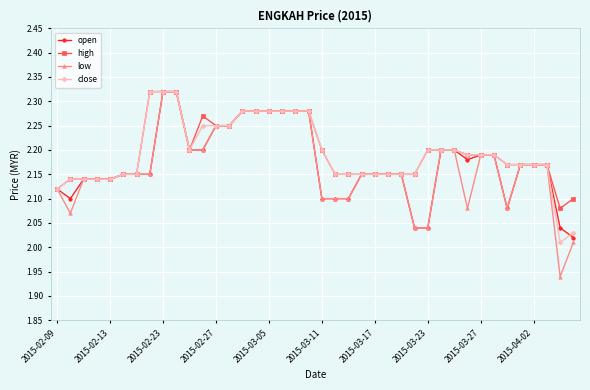

At how many categories does at least one series exceed 2?

40